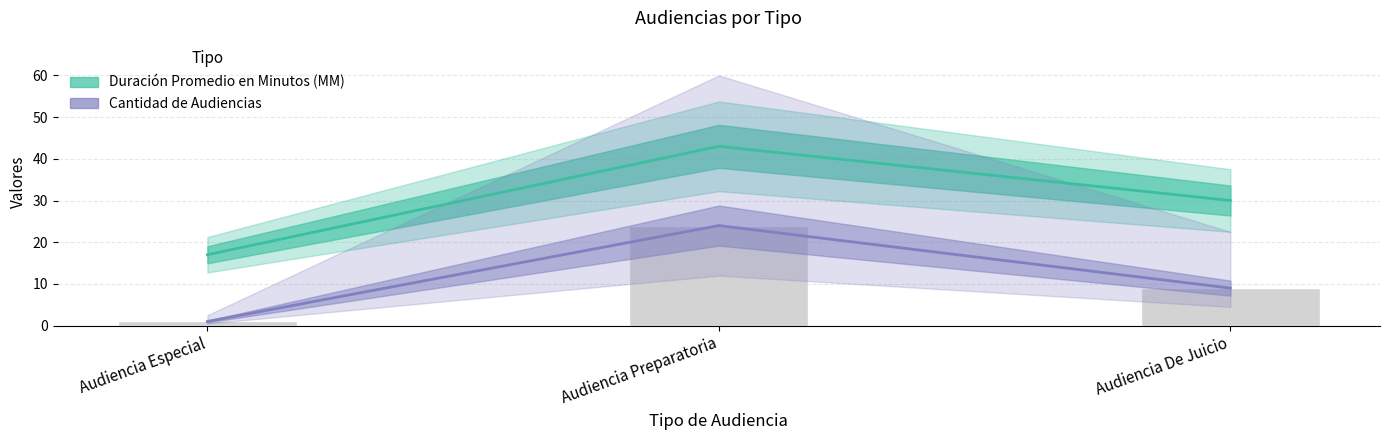

What is the difference between the highest and lowest values at Audiencia Preparatoria?

19